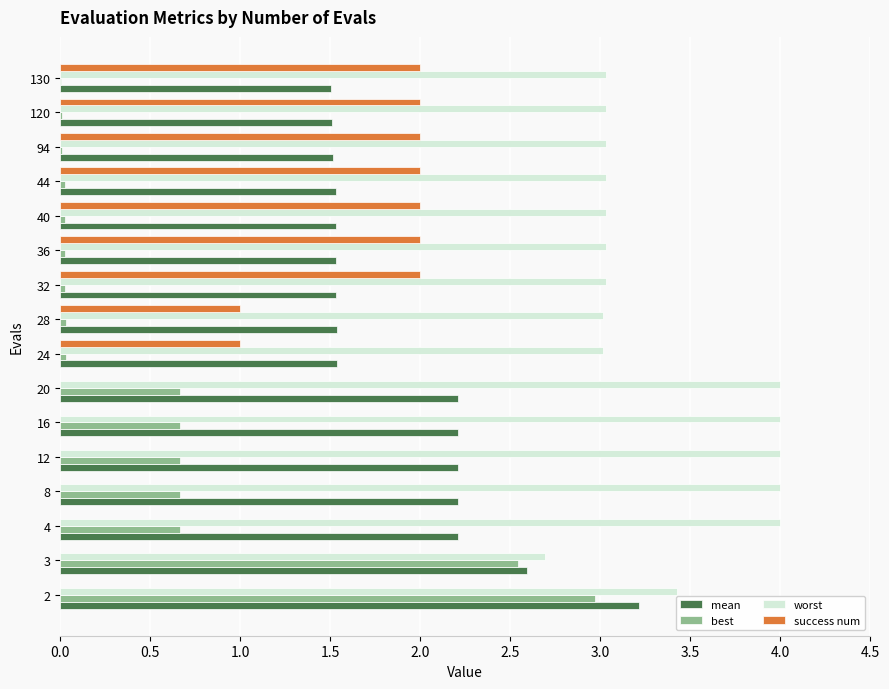

Which series has the largest total across all categories?

worst